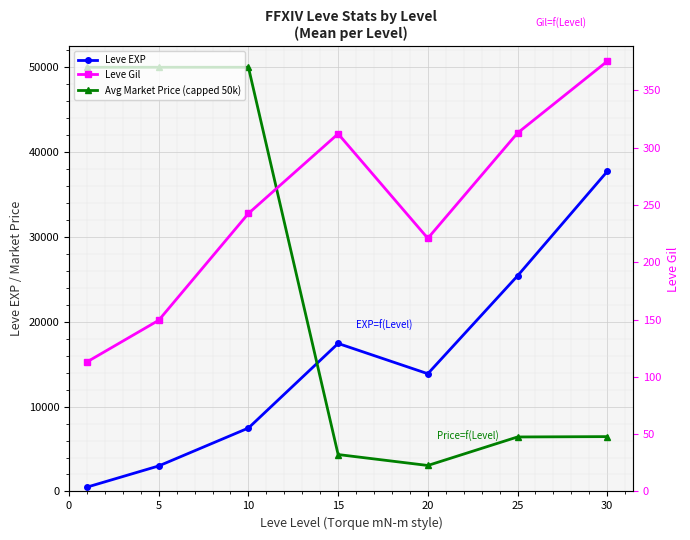

Which series has the widest spread of values?

Avg Market Price (capped 50k)